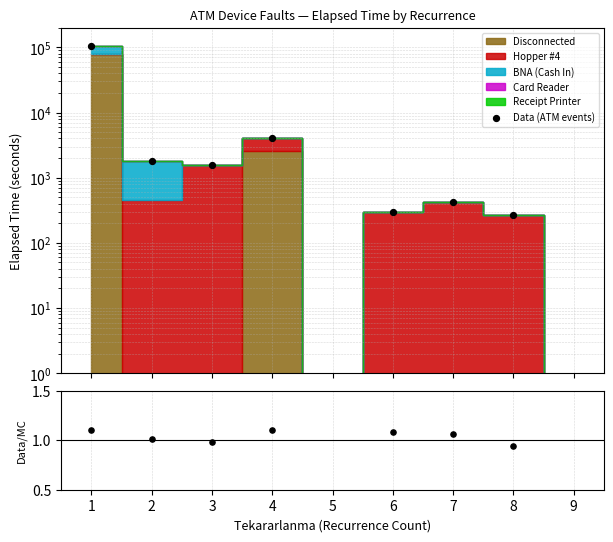

At which category is the sum across all series the highest?

1